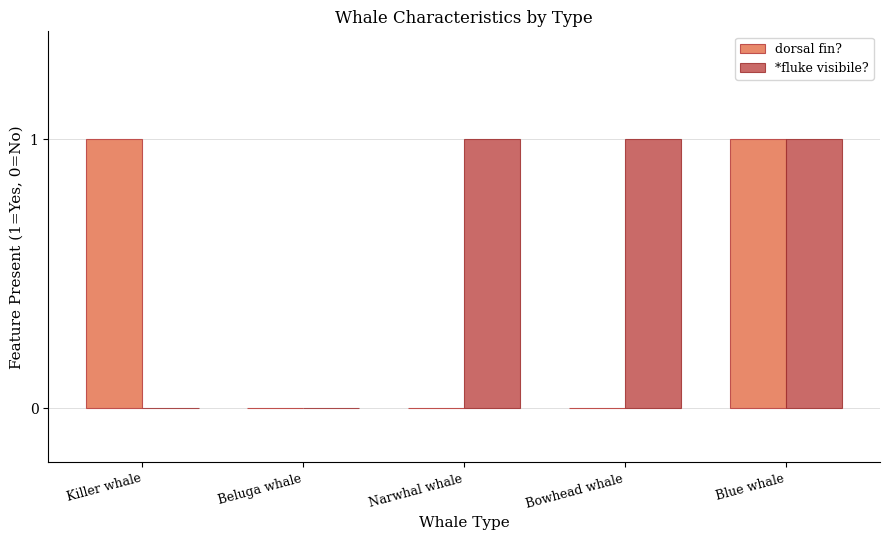

Reading left to right, extract all data points from this chart.

dorsal fin?: 1	0	0	0	1
*fluke visibile?: 0	0	1	1	1